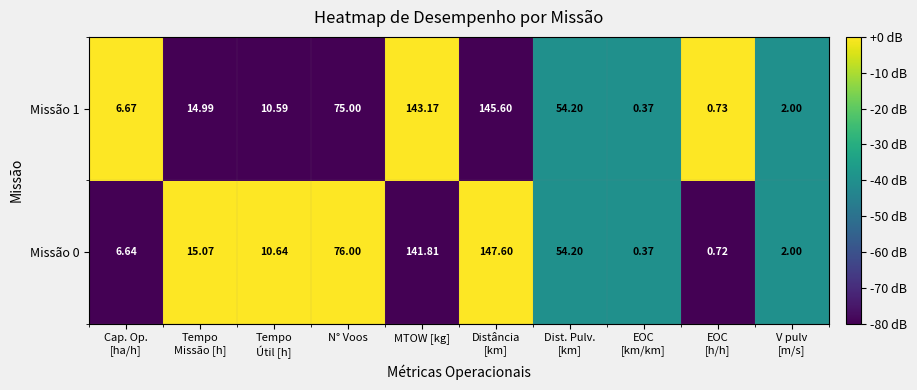

Where is Missão 1 nearest to the value 72?

N° Voos